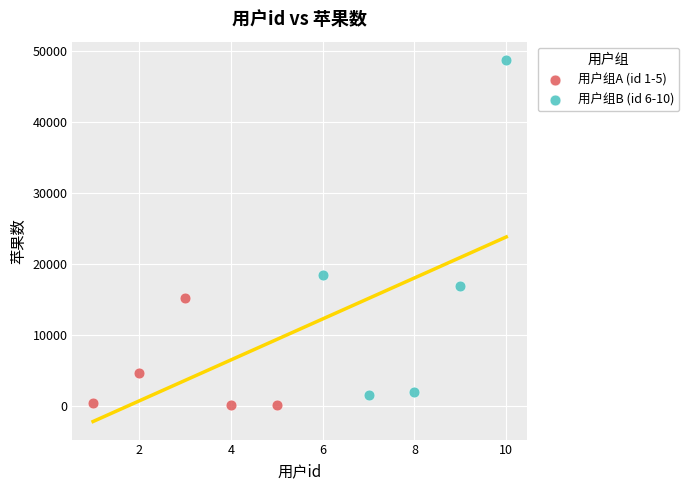

Which series has the widest spread of Y values?

用户组B (id 6-10)